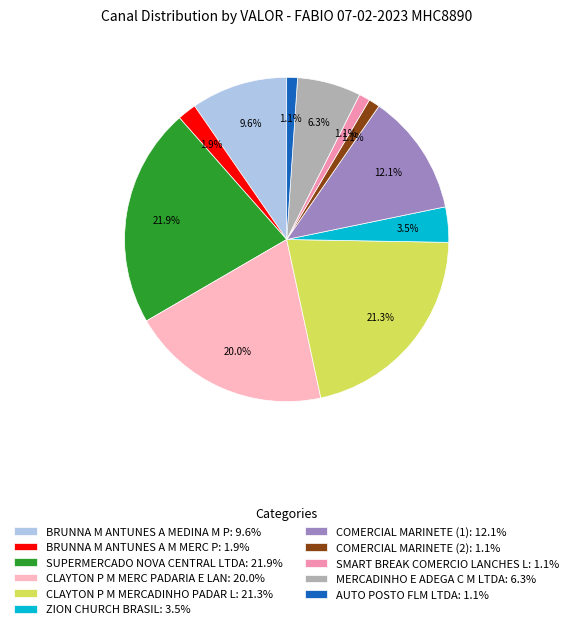

Which slice is the largest?

SUPERMERCADO NOVA CENTRAL LTDA